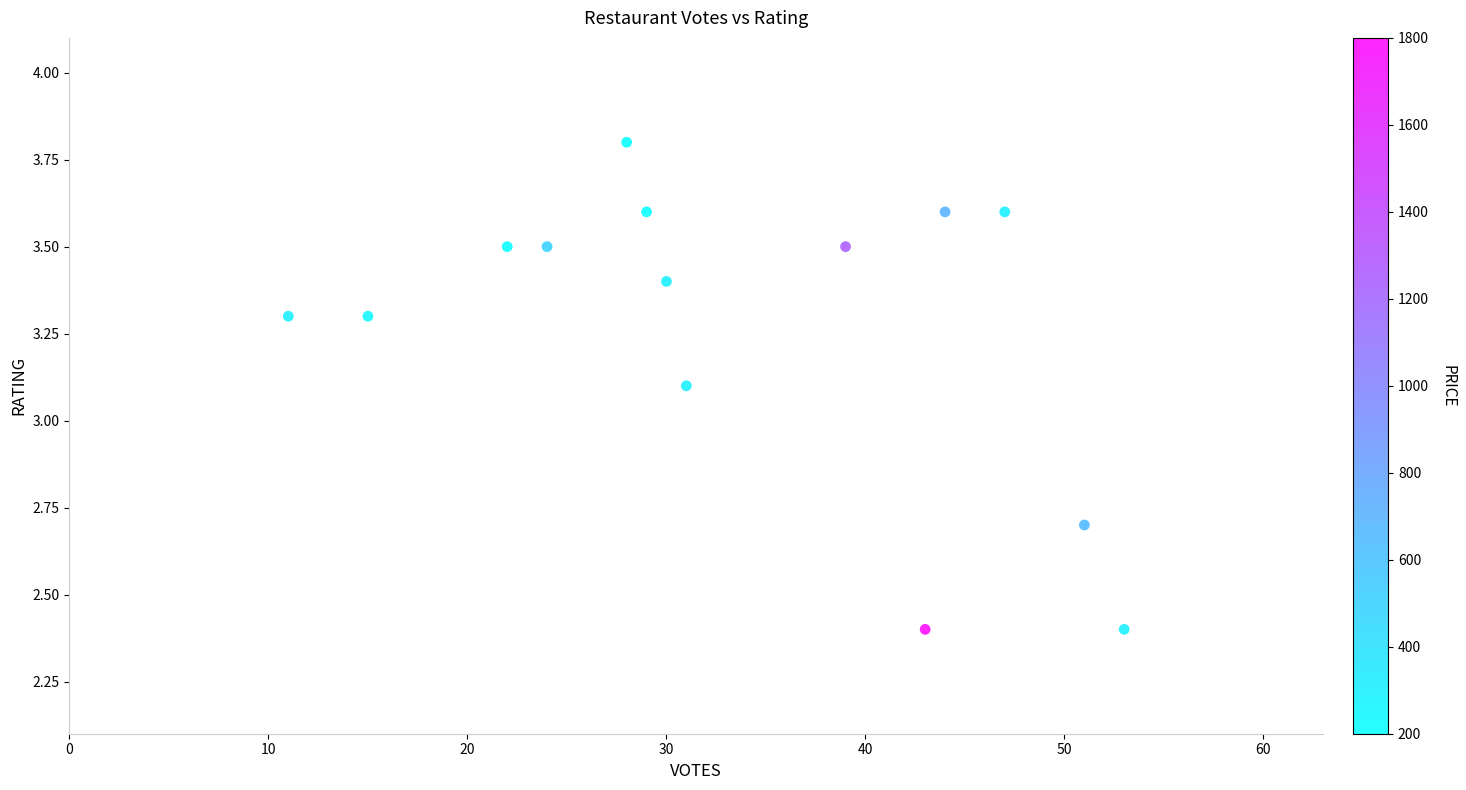

What is the range of X values (max minus min)?

42.0